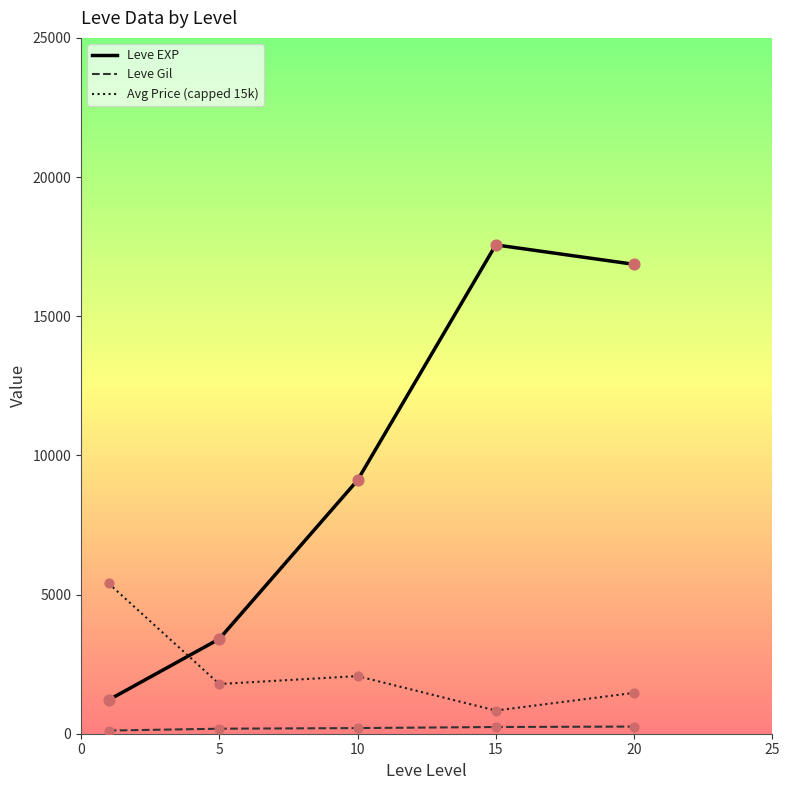

Which series has the largest Y range (max minus min)?

Leve EXP